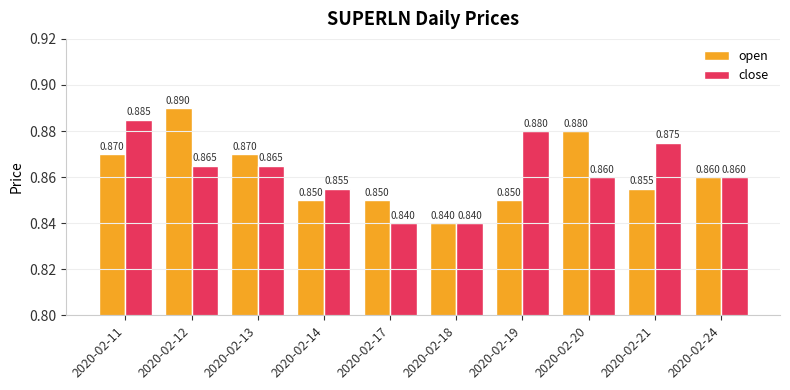

Which series has the largest range (max minus min)?

open